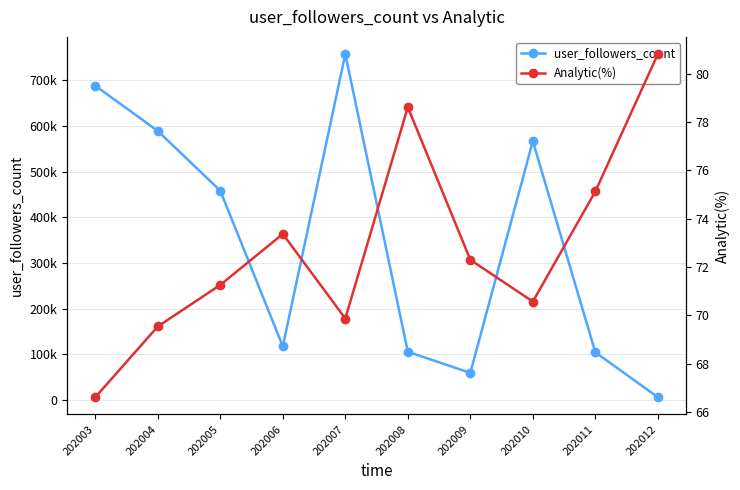

Which label corresponds to the largest value in the chart?

202007